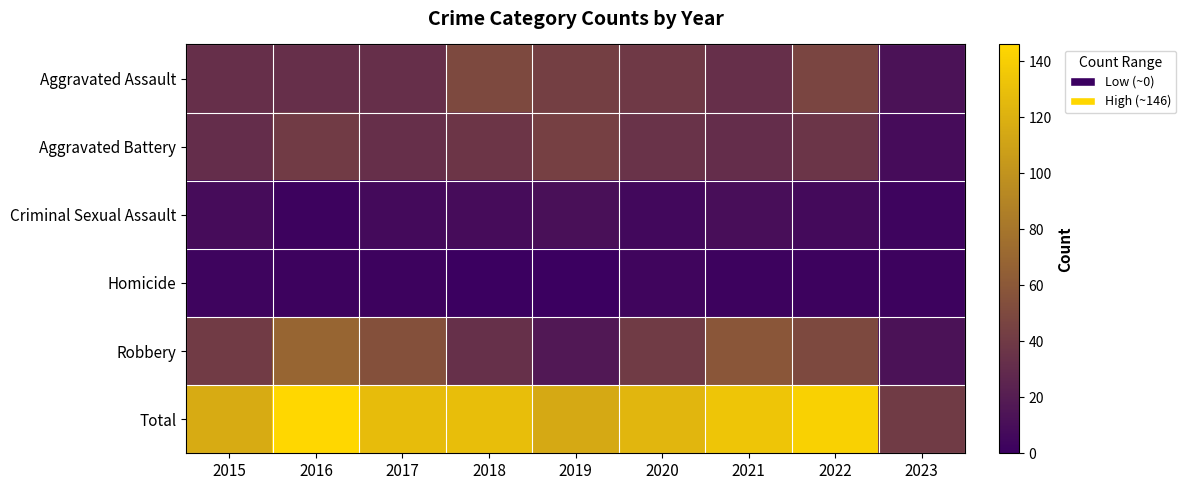

Which label corresponds to the smallest value in the chart?

2018